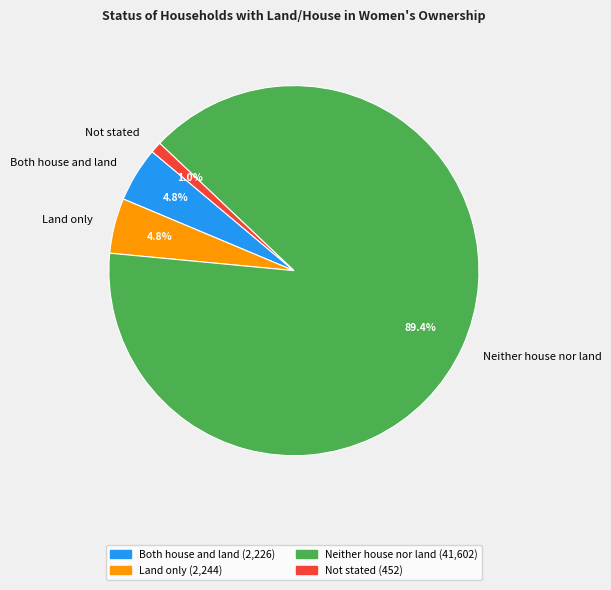

What percentage is the Not stated slice, to the nearest percent?

1%